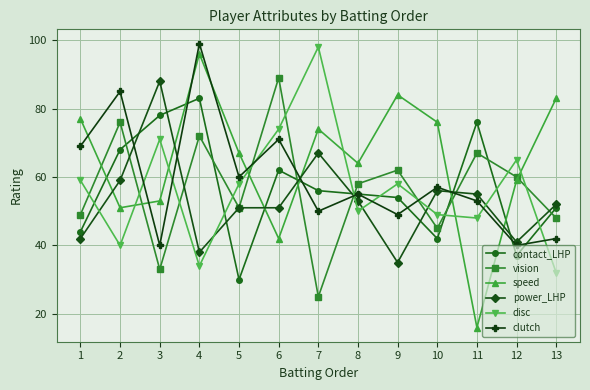

The value of clutch at 2 is 39. True or false?

False